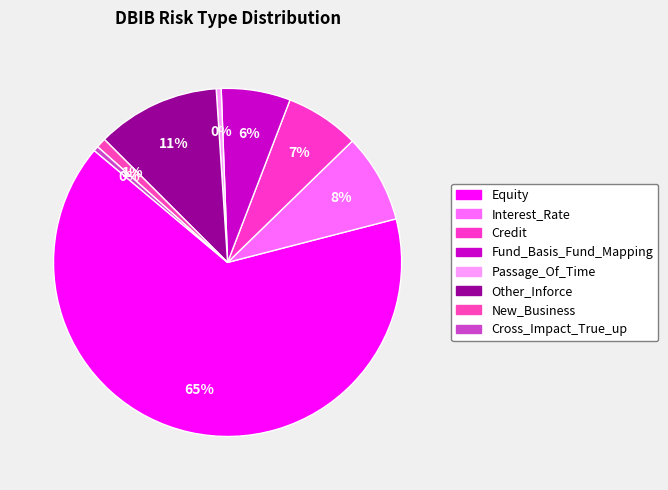

To the nearest percent, what is the combined percentage of Other_Inforce and Cross_Impact_True_up?

12%